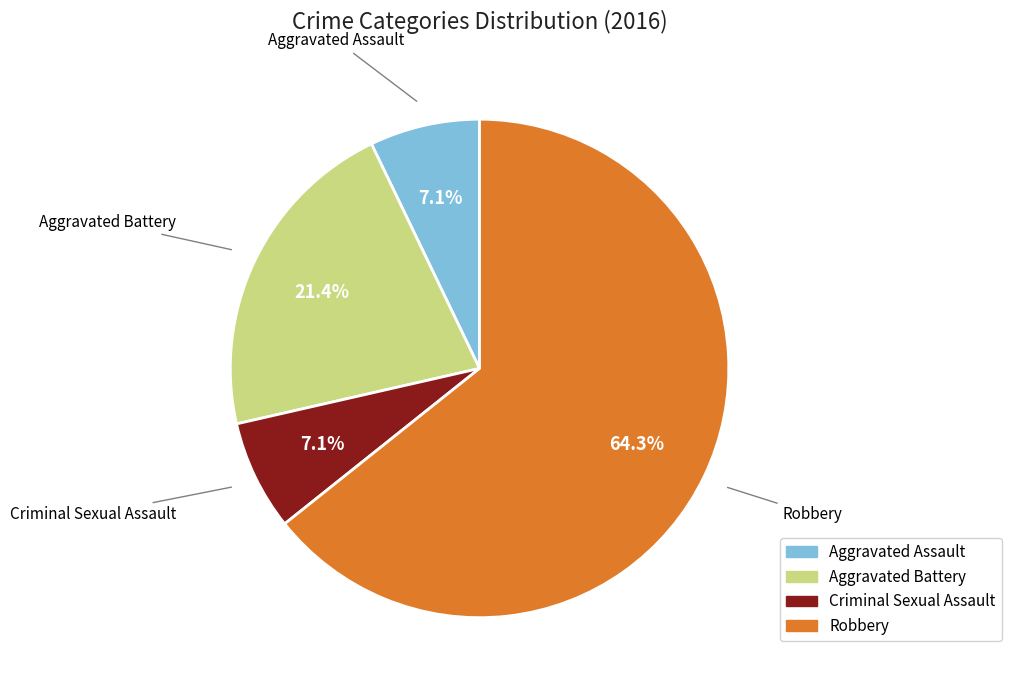

Is Robbery the majority of the pie?

Yes